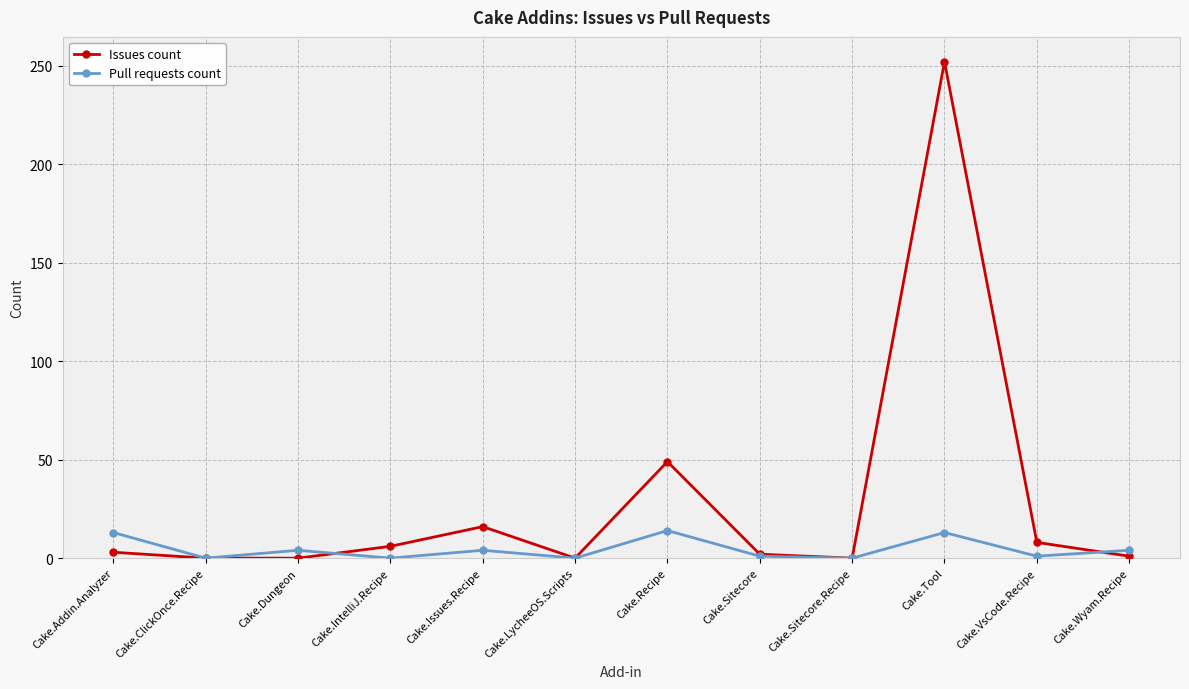

At which label does Issues count reach its peak?

Cake.Tool